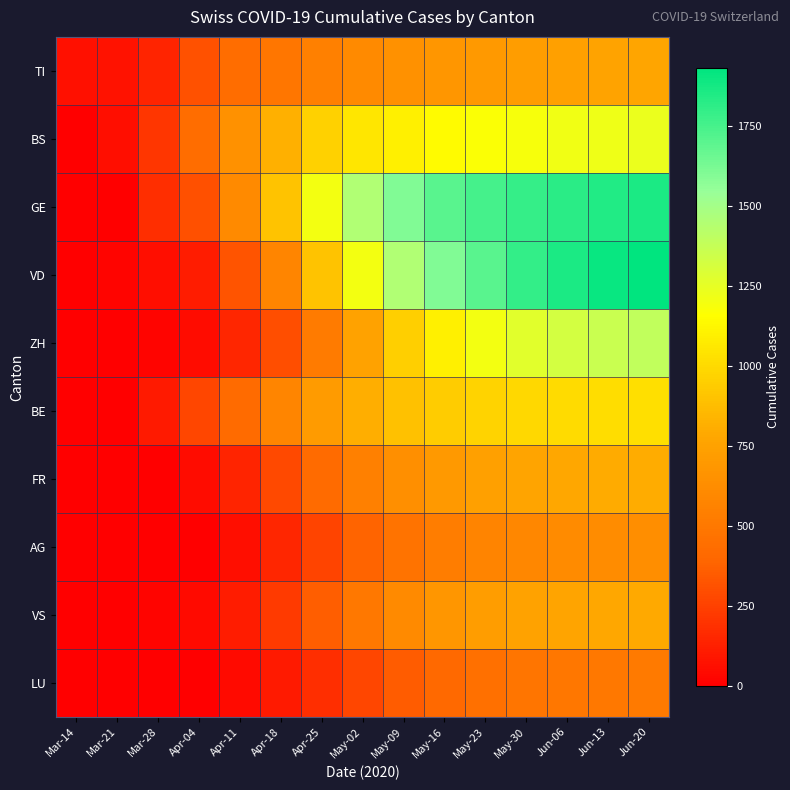

Which label corresponds to the largest value in the chart?

Jun-20